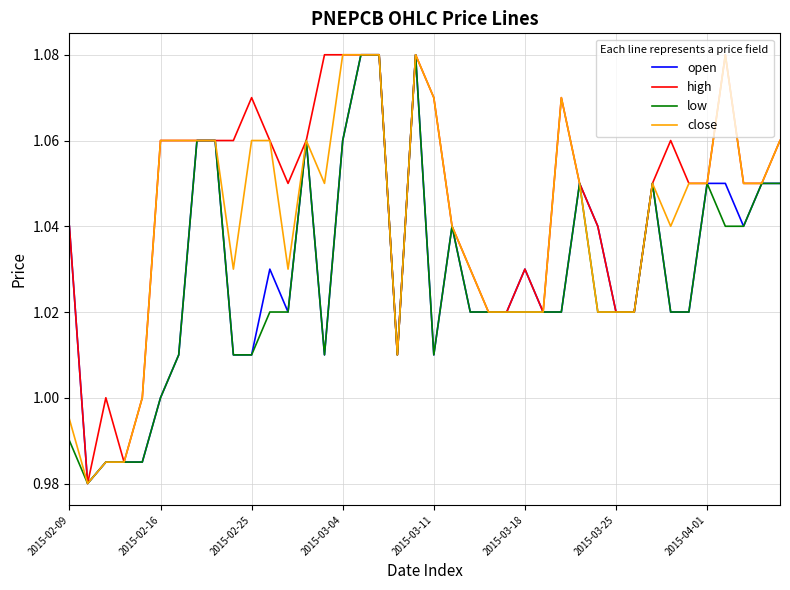

Which series has the largest total across all categories?

high